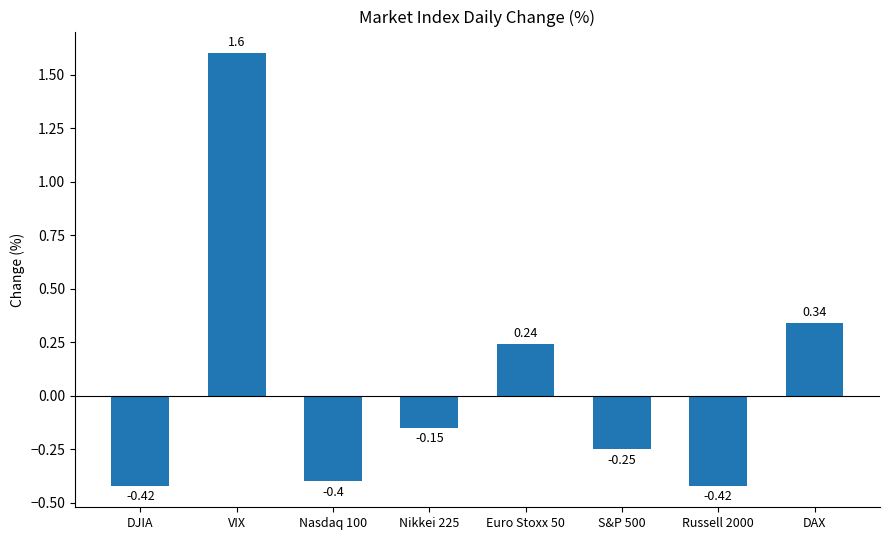

What is the change in value from Nasdaq 100 to Euro Stoxx 50?

+0.6